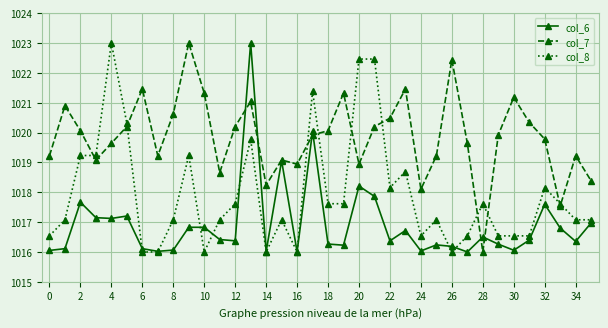

What is the value of the col_8 point at the 10th from the left?

1019.2